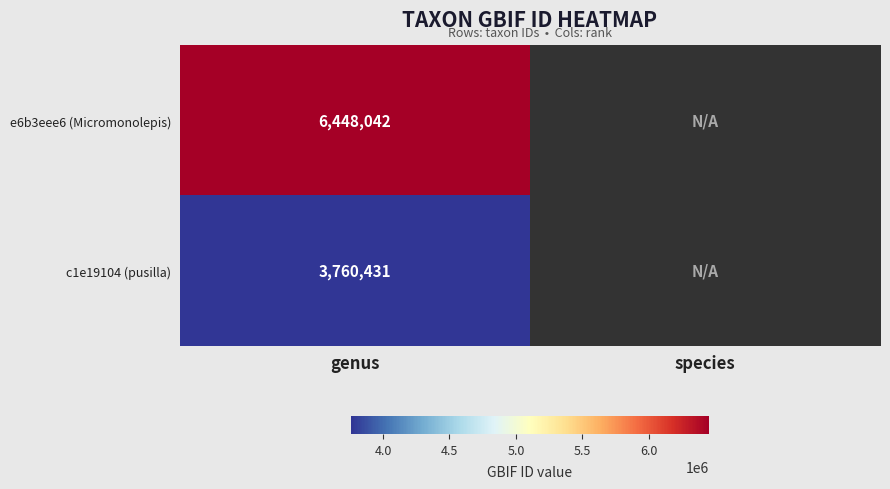

At genus, list the series in order from smallest to largest.

c1e19104 (pusilla), e6b3eee6 (Micromonolepis)